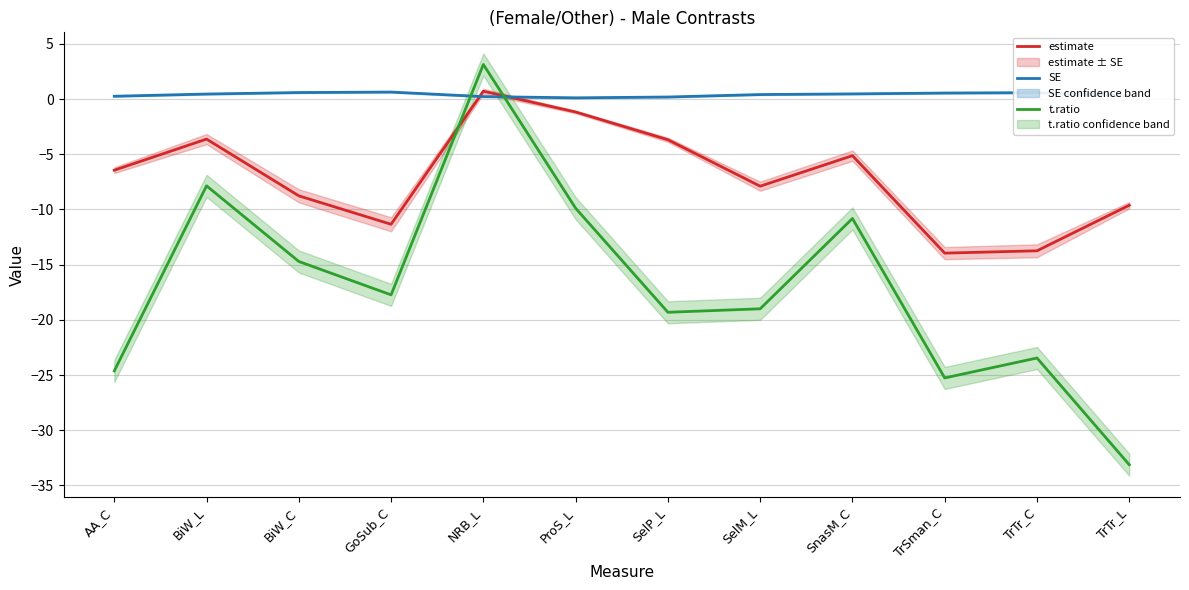

What is the difference between the maximum and second lowest values in the t.ratio series?

28.4